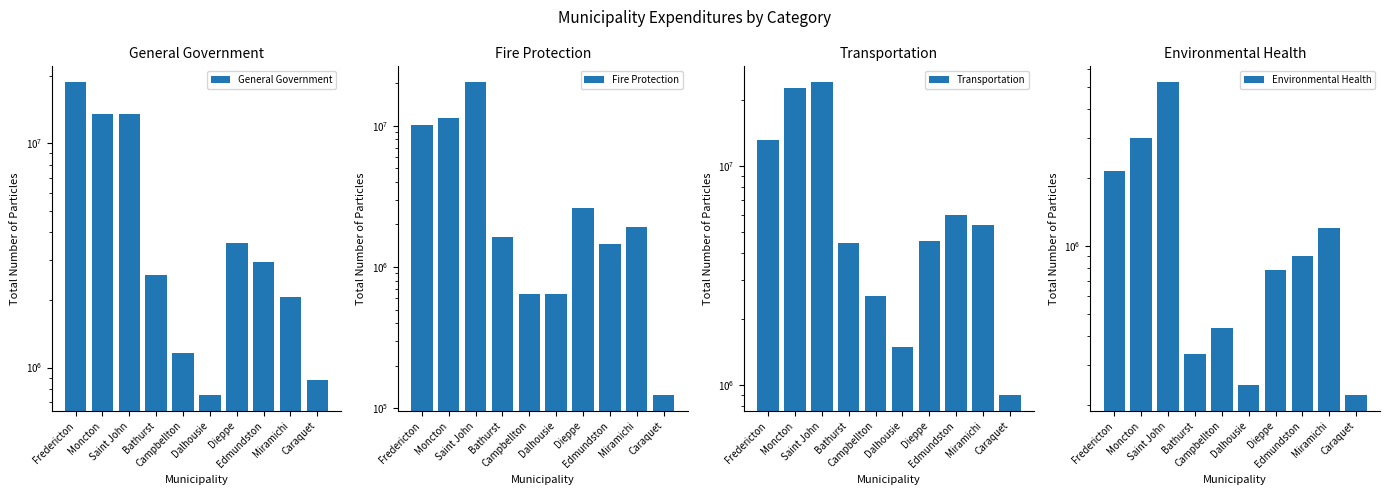

What is the difference between the maximum and minimum values in the Transportation series?

23366025